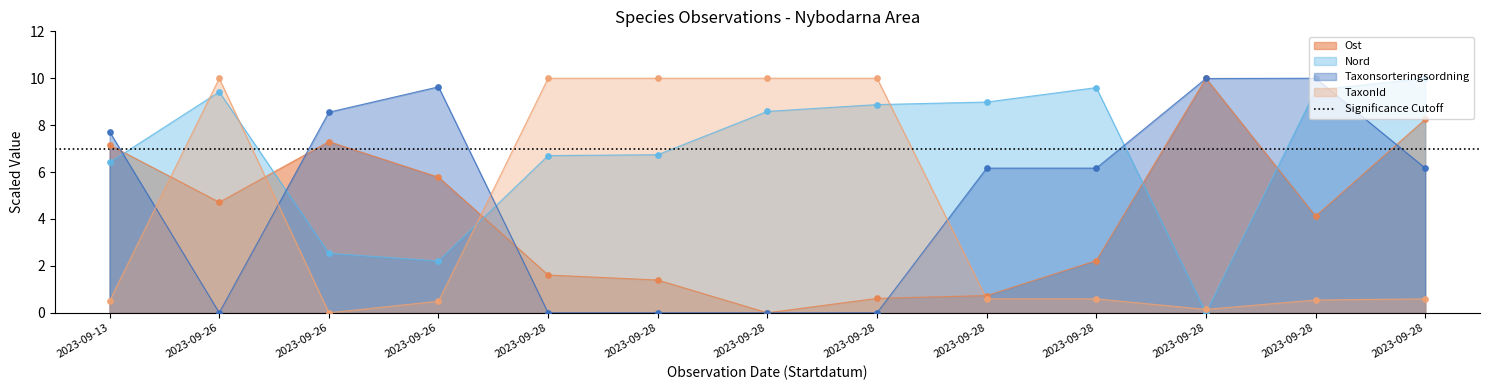

At how many categories does at least one series exceed 8?

12